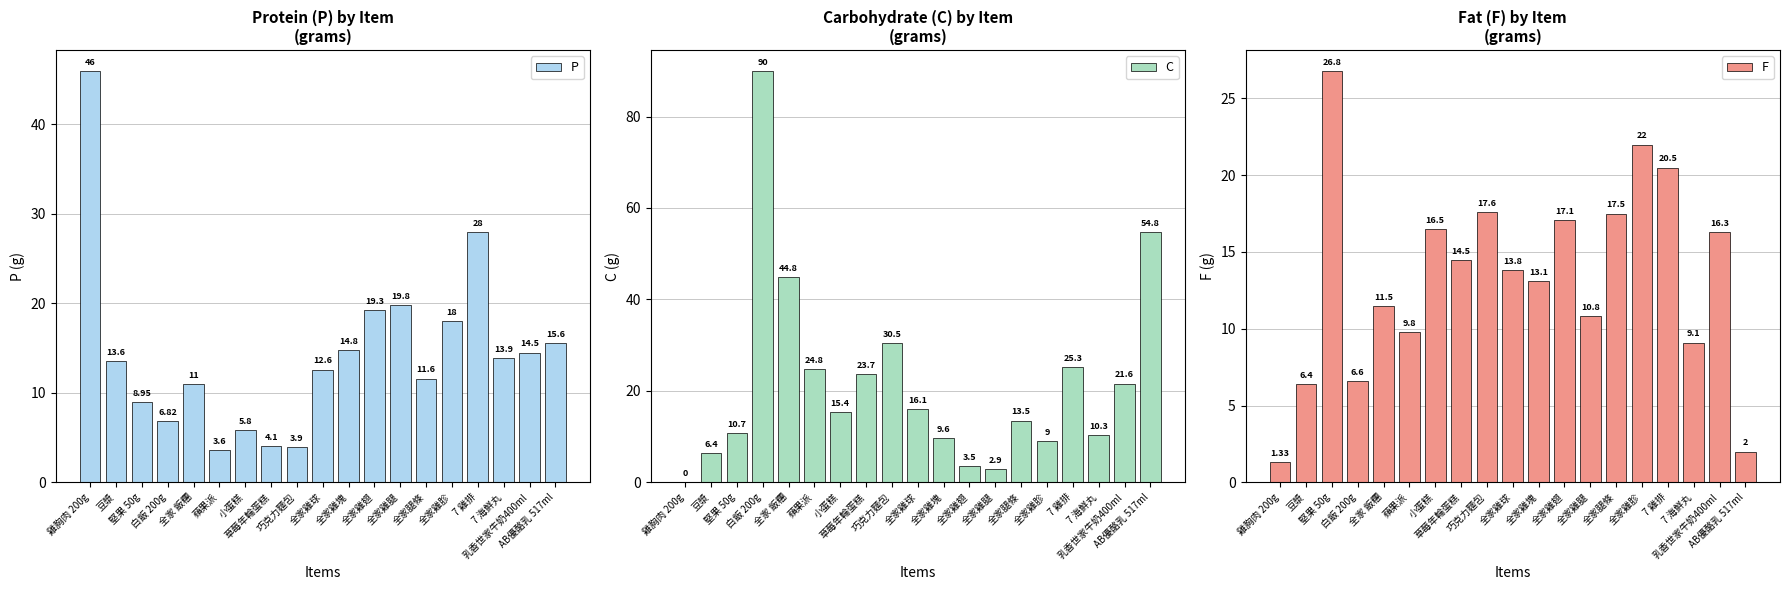

Reading left to right, transcribe all the data shown in this chart.

P: 雞胸肉 200g=46.0	豆漿=13.6	堅果 50g=8.9	白飯 200g=6.8	全家 飯糰=11.0	蘋果派=3.6	小蛋糕=5.8	草莓年輪蛋糕=4.1	巧克力麵包=3.9	全家雞球=12.6	全家雞塊=14.8	全家雞翅=19.3	全家雞腿=19.8	全家腿條=11.6	全家雞胗=18.0	7 雞排=28.0	7 海鮮丸=13.9	乳香世家牛奶400ml=14.5	AB優酪乳 517ml=15.6
C: 雞胸肉 200g=0.0	豆漿=6.4	堅果 50g=10.7	白飯 200g=90.0	全家 飯糰=44.8	蘋果派=24.8	小蛋糕=15.4	草莓年輪蛋糕=23.7	巧克力麵包=30.5	全家雞球=16.1	全家雞塊=9.6	全家雞翅=3.5	全家雞腿=2.9	全家腿條=13.5	全家雞胗=9.0	7 雞排=25.3	7 海鮮丸=10.3	乳香世家牛奶400ml=21.6	AB優酪乳 517ml=54.8
F: 雞胸肉 200g=1.3	豆漿=6.4	堅果 50g=26.8	白飯 200g=6.6	全家 飯糰=11.5	蘋果派=9.8	小蛋糕=16.5	草莓年輪蛋糕=14.5	巧克力麵包=17.6	全家雞球=13.8	全家雞塊=13.1	全家雞翅=17.1	全家雞腿=10.8	全家腿條=17.5	全家雞胗=22.0	7 雞排=20.5	7 海鮮丸=9.1	乳香世家牛奶400ml=16.3	AB優酪乳 517ml=2.0